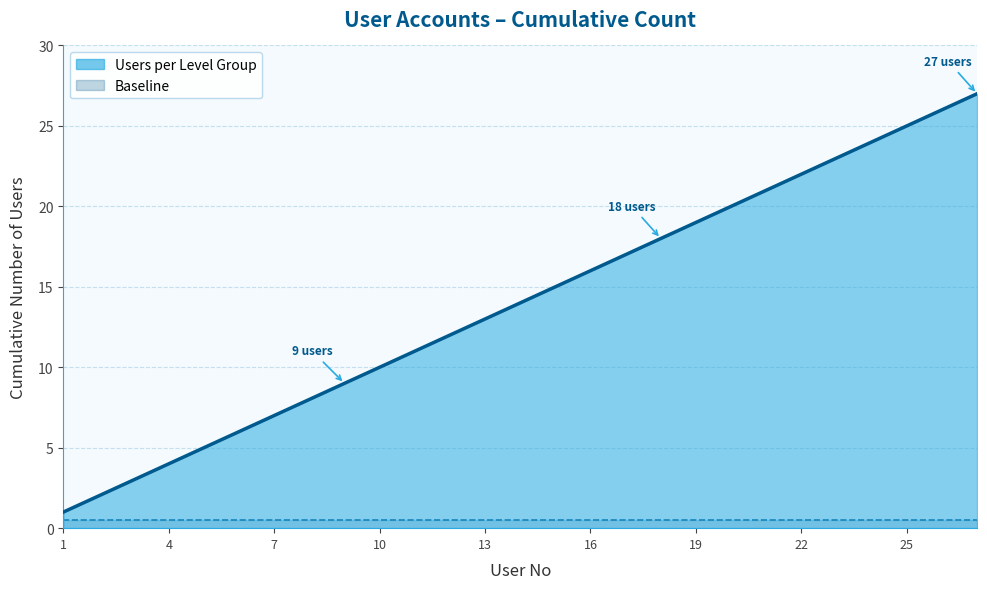

True or false: Baseline and Users per Level Group cross at least once.

False